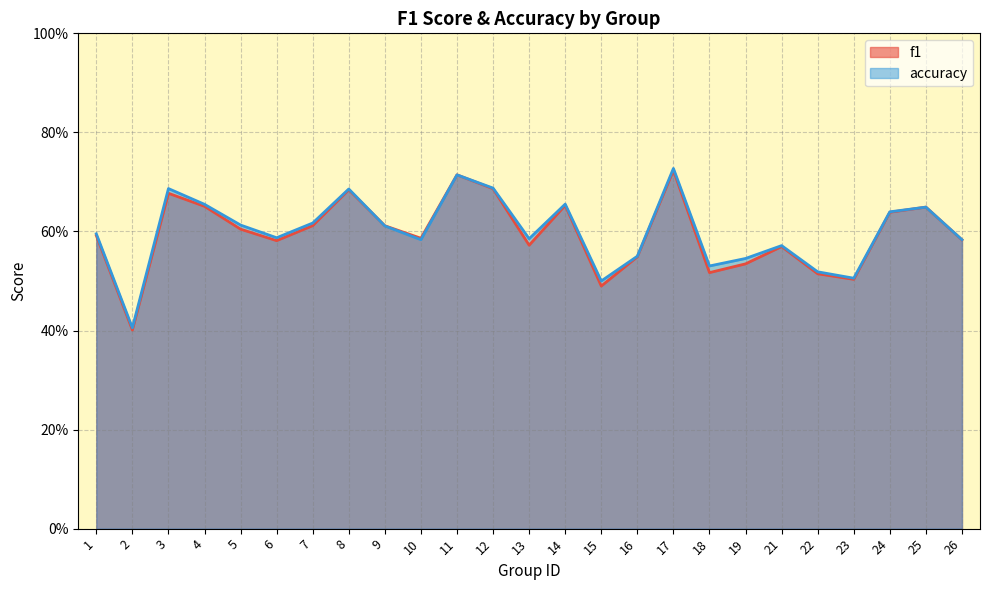

Which series has the largest total across all categories?

accuracy